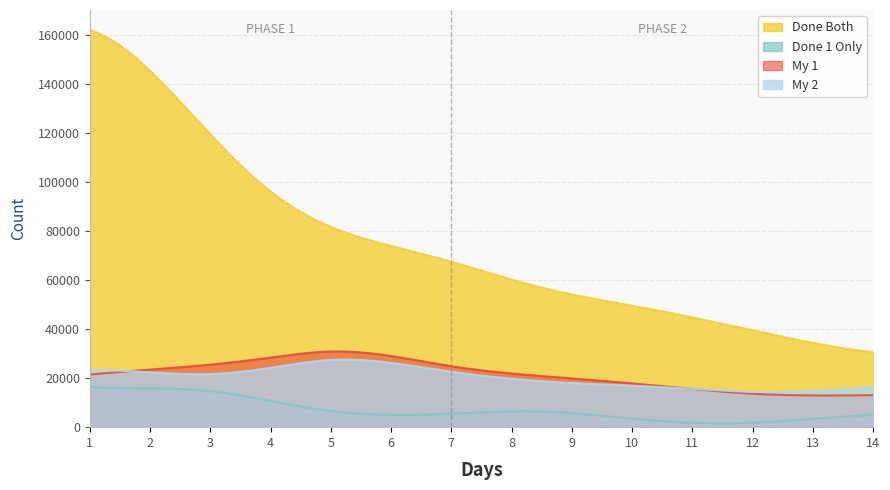

What is the maximum value shown in the chart?

161901.5